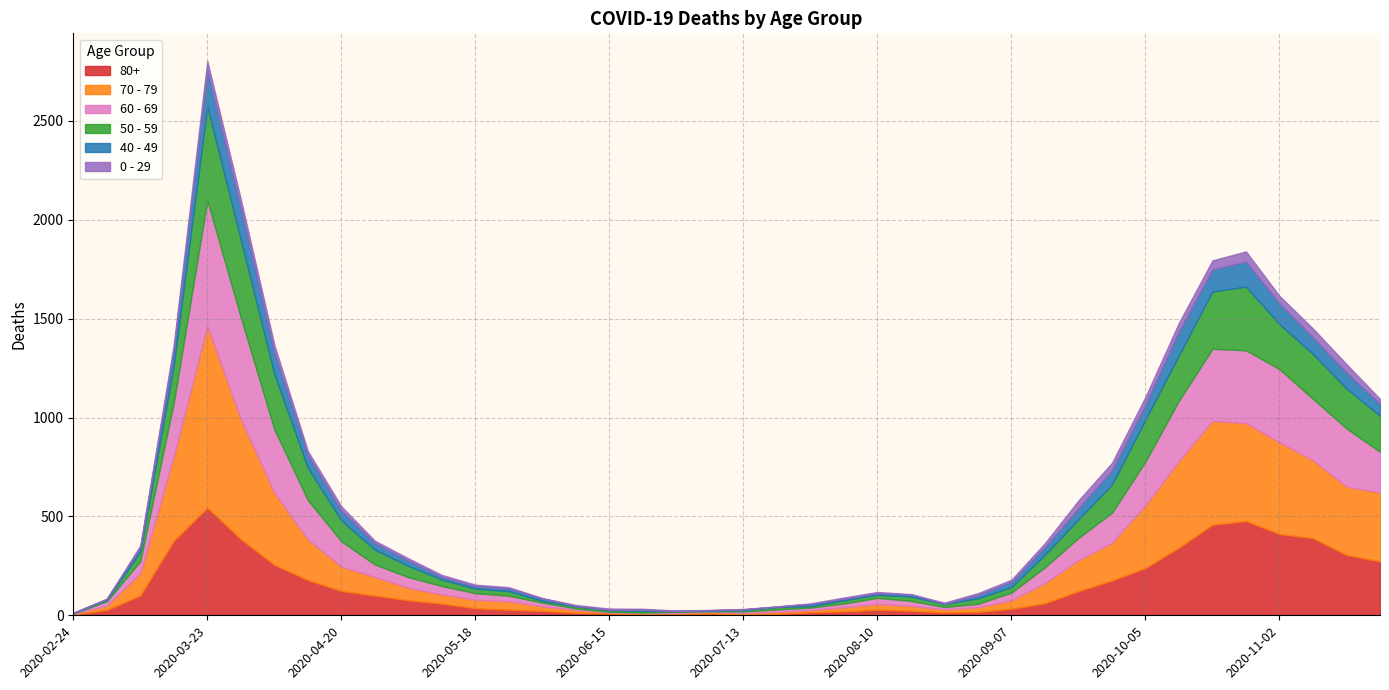

At how many categories does at least one series exceed 582?

2